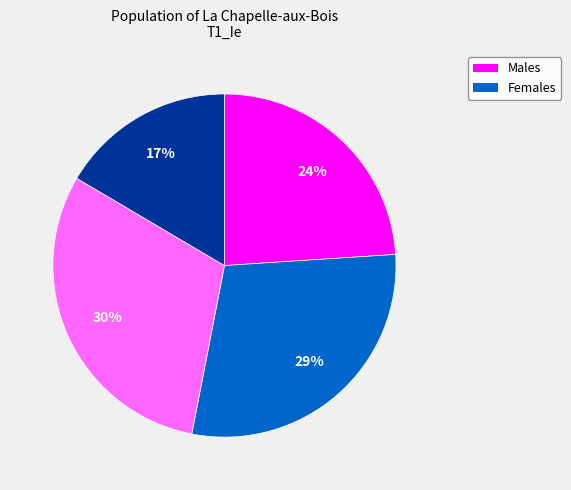

To the nearest percent, what is the average slice percentage?

25%